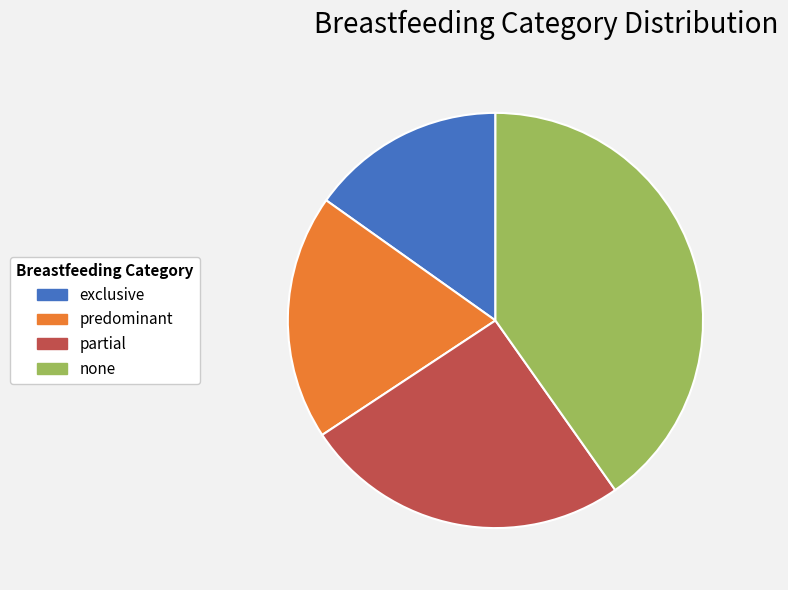

Which slice is the smallest?

exclusive